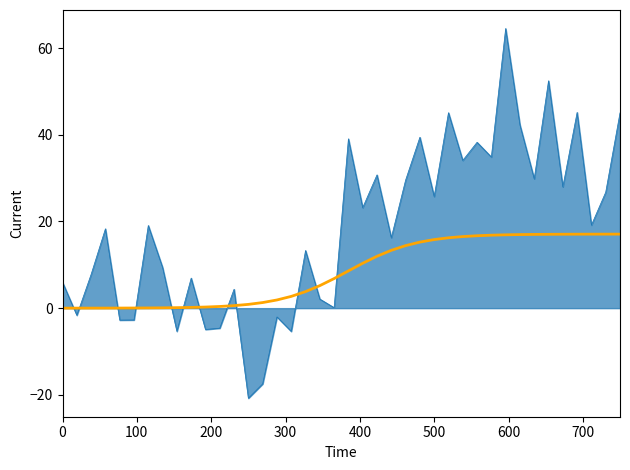

Does the chart have visible grid lines?

No